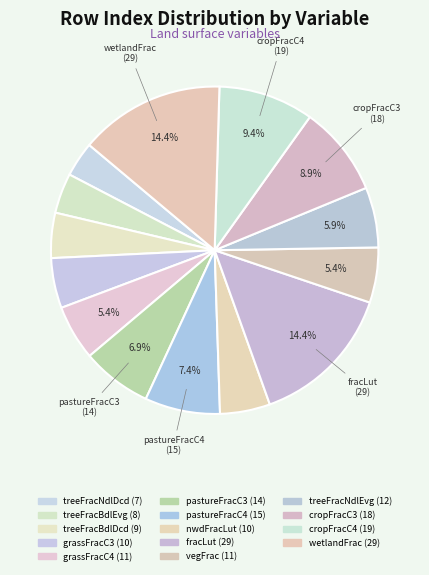

How many segments does this pie chart have?

14